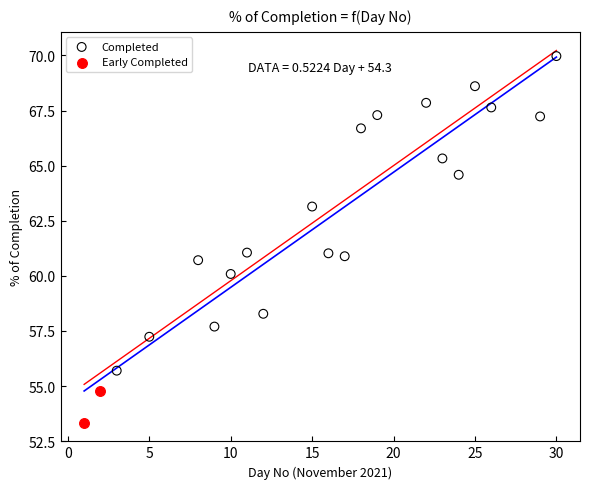

Which series has the largest Y range (max minus min)?

Completed